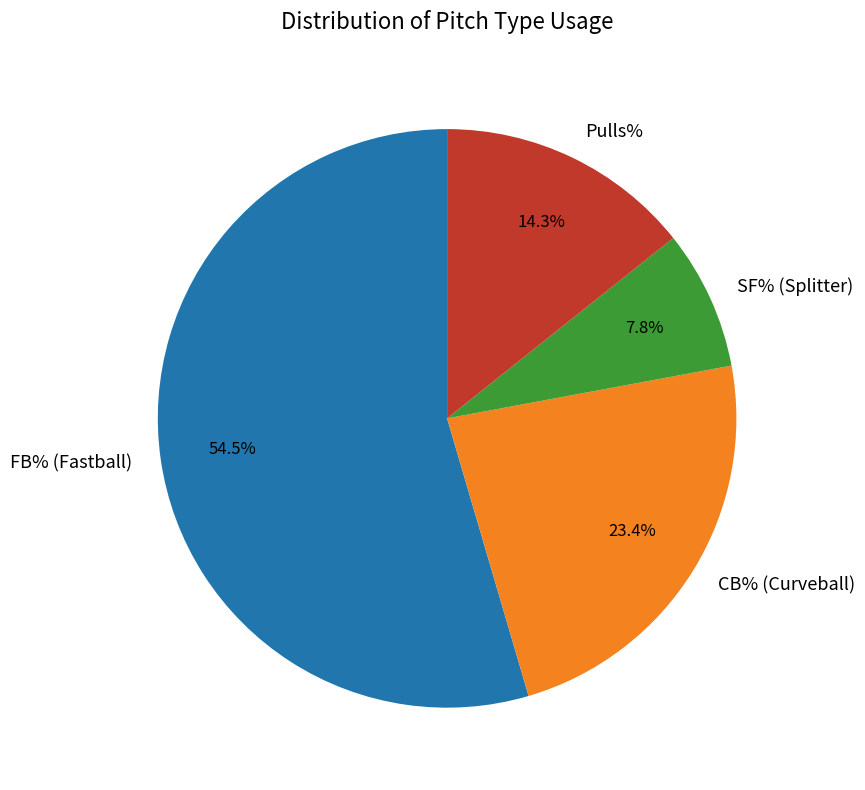

Rank the categories by value from lowest to highest.

SF% (Splitter), Pulls%, CB% (Curveball), FB% (Fastball)